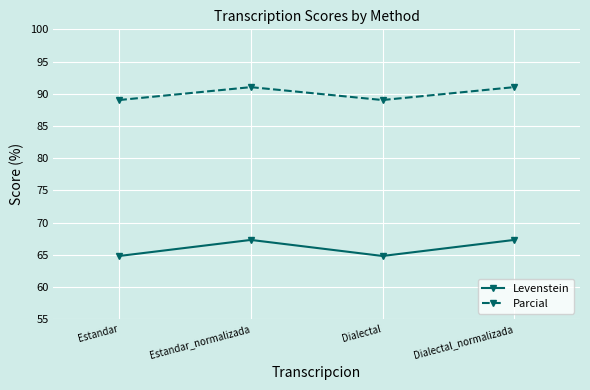

Between Estandar and Dialectal_normalizada, which series saw the biggest shift?

Levenstein